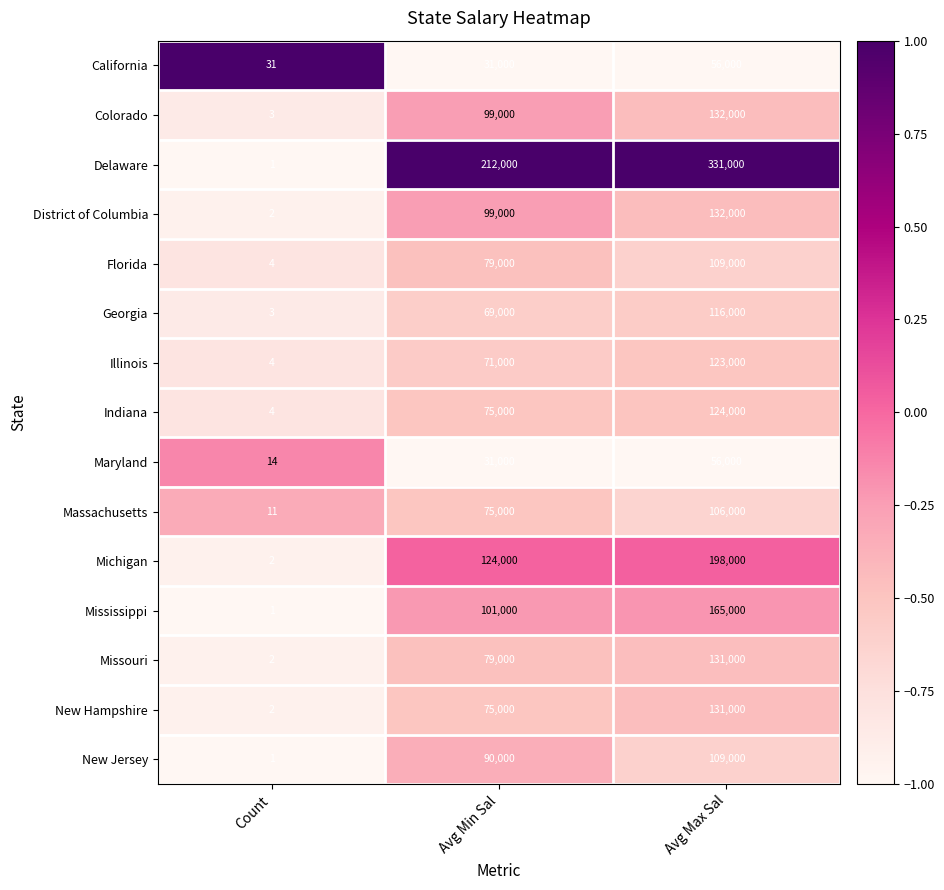

List the labels in order of New Jersey value, smallest first.

Count, Avg Min Sal, Avg Max Sal